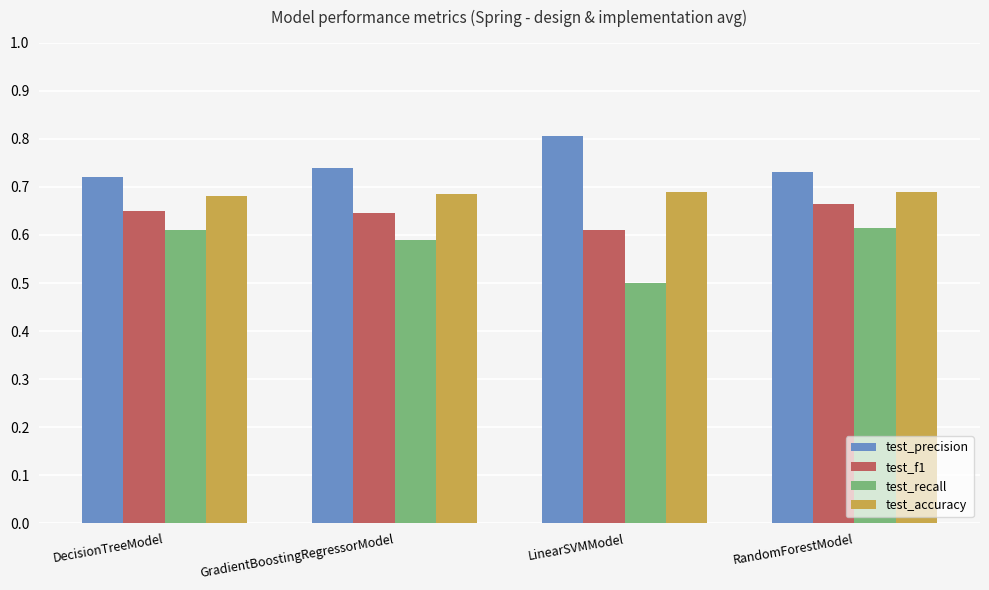

Does the chart contain any negative values?

No